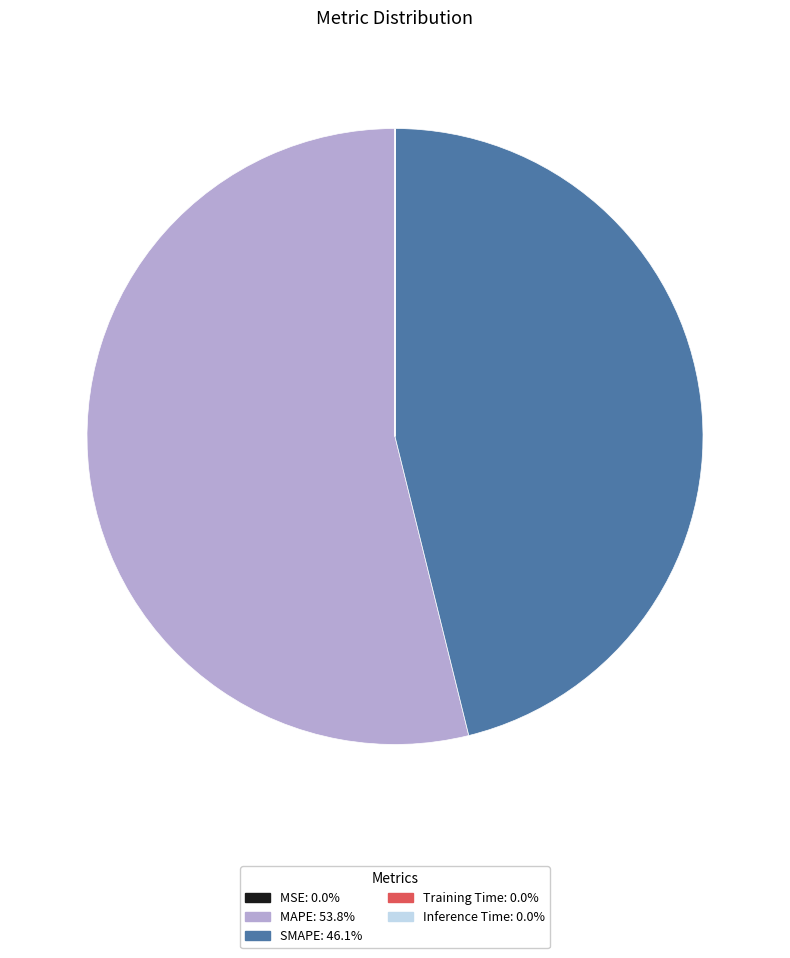

Which category has the biggest portion of the pie?

MAPE